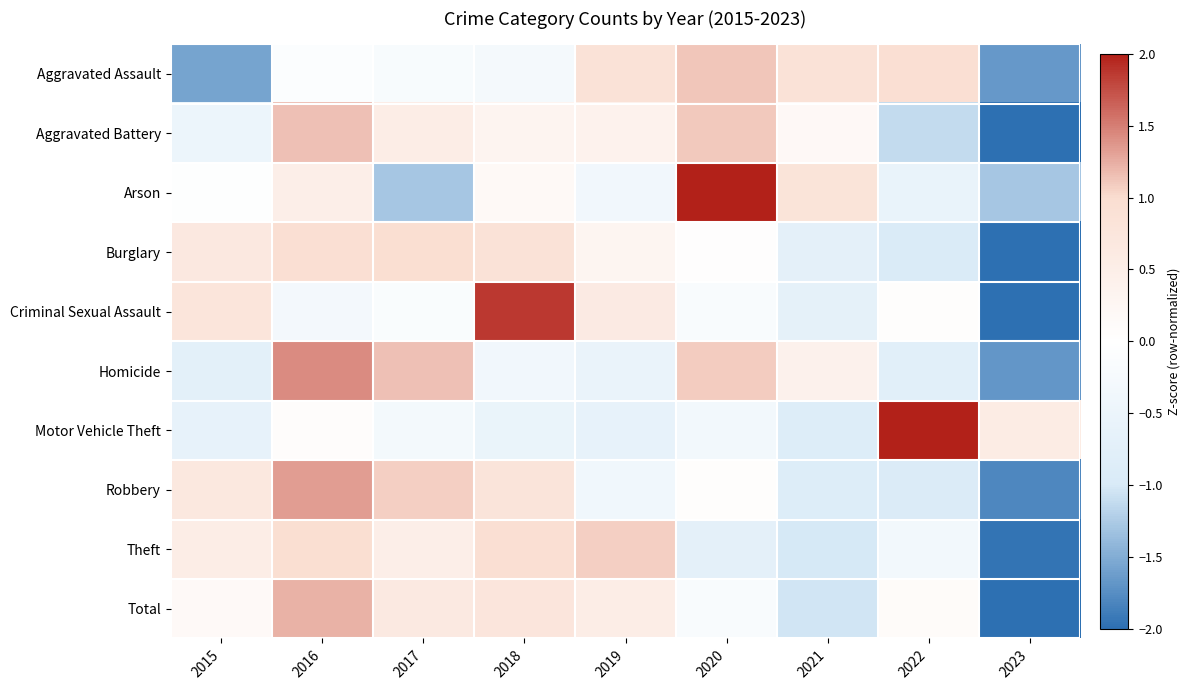

Reading right to left, transcribe all the data shown in this chart.

Aggravated Assault: 2023=-1.7	2022=1.0	2021=0.9	2020=1.1	2019=0.9	2018=-0.3	2017=-0.2	2016=-0.1	2015=-1.6
Aggravated Battery: 2023=-2.1	2022=-1.1	2021=0.2	2020=1.1	2019=0.4	2018=0.3	2017=0.5	2016=1.2	2015=-0.5
Arson: 2023=-1.3	2022=-0.6	2021=0.8	2020=2.1	2019=-0.4	2018=0.2	2017=-1.3	2016=0.5	2015=-0.0
Burglary: 2023=-2.1	2022=-1.0	2021=-0.7	2020=0.0	2019=0.3	2018=0.9	2017=1.0	2016=0.9	2015=0.7
Criminal Sexual Assault: 2023=-2.0	2022=0.1	2021=-0.7	2020=-0.2	2019=0.6	2018=1.9	2017=-0.1	2016=-0.3	2015=0.8
Homicide: 2023=-1.7	2022=-0.8	2021=0.4	2020=1.1	2019=-0.5	2018=-0.4	2017=1.1	2016=1.4	2015=-0.7
Motor Vehicle Theft: 2023=0.6	2022=2.6	2021=-0.9	2020=-0.3	2019=-0.6	2018=-0.5	2017=-0.3	2016=0.1	2015=-0.6
Robbery: 2023=-1.8	2022=-0.9	2021=-0.9	2020=0.1	2019=-0.4	2018=0.8	2017=1.1	2016=1.3	2015=0.7
Theft: 2023=-2.0	2022=-0.3	2021=-1.0	2020=-0.7	2019=1.1	2018=0.9	2017=0.5	2016=1.0	2015=0.5
Total: 2023=-2.3	2022=0.1	2021=-1.0	2020=-0.2	2019=0.5	2018=0.8	2017=0.7	2016=1.2	2015=0.2